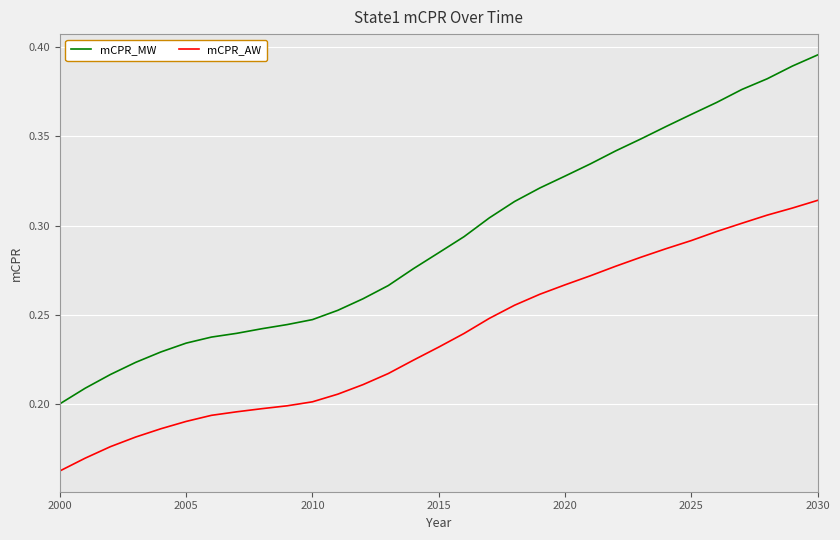

What is the sum of all mCPR_MW values?

9.1